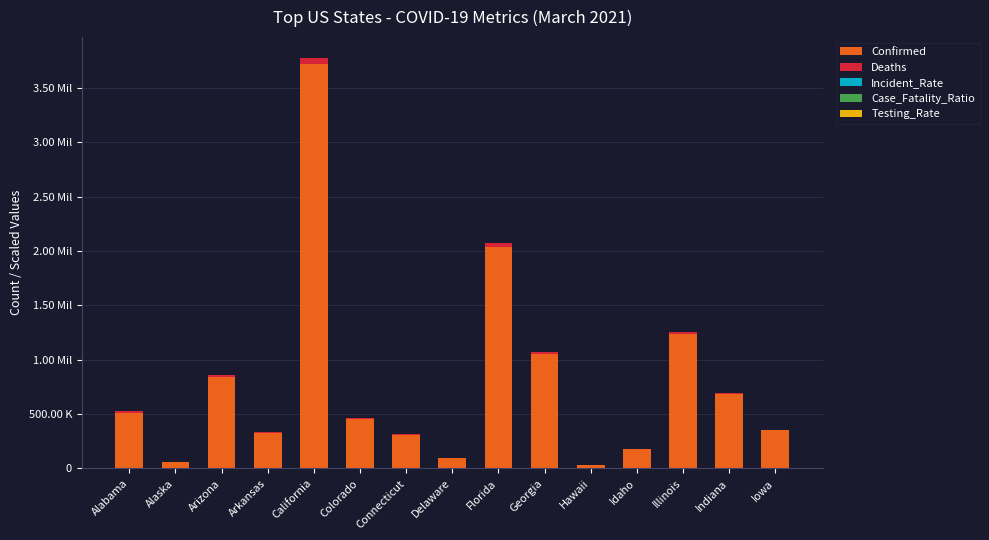

Are the bars horizontal?

No